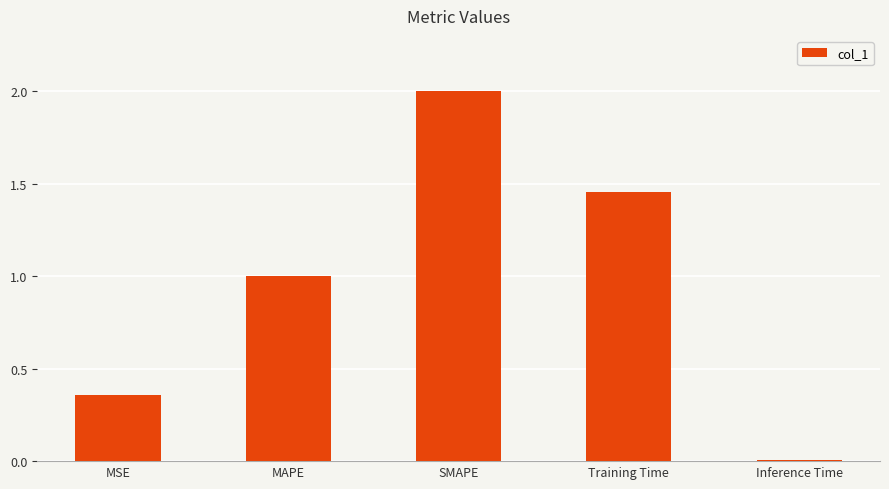

What is the value of the 2nd bar from the left?

1.0